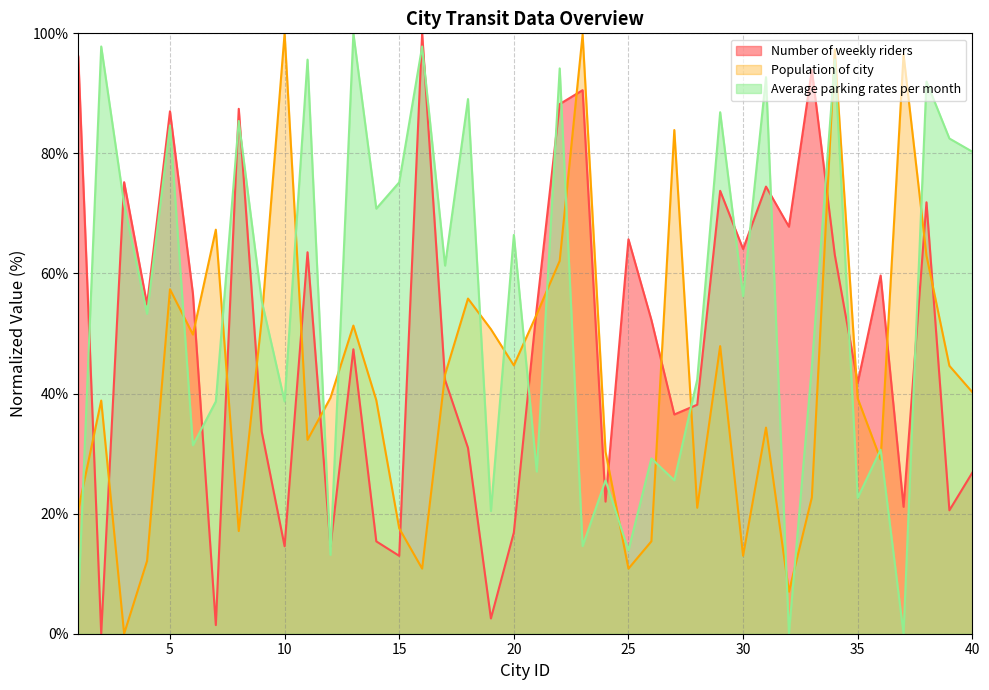

Does the chart display data point markers on the line(s)?

No